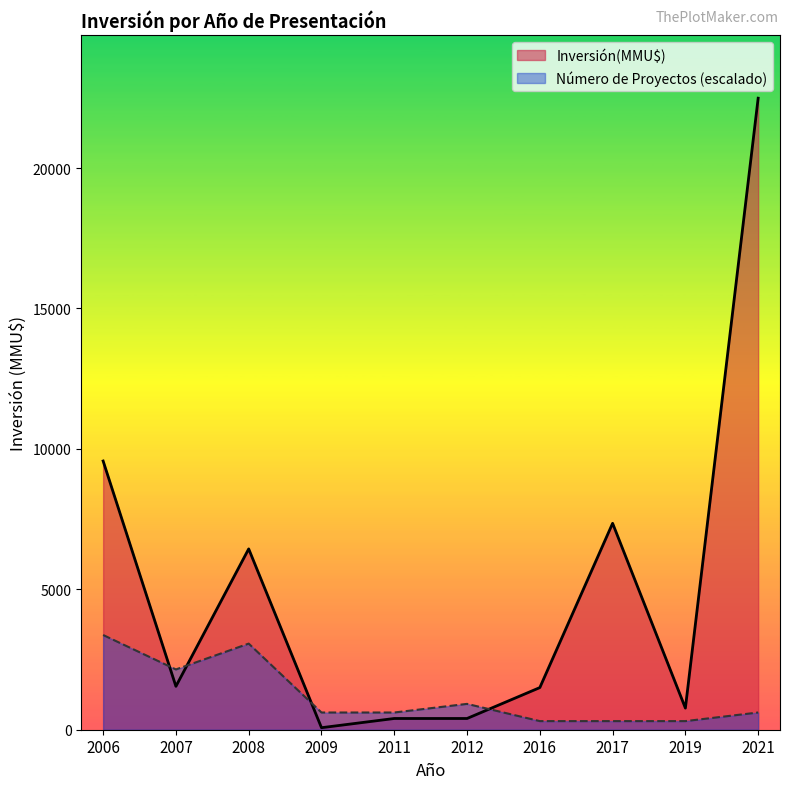

At which category is the sum across all series the highest?

2021